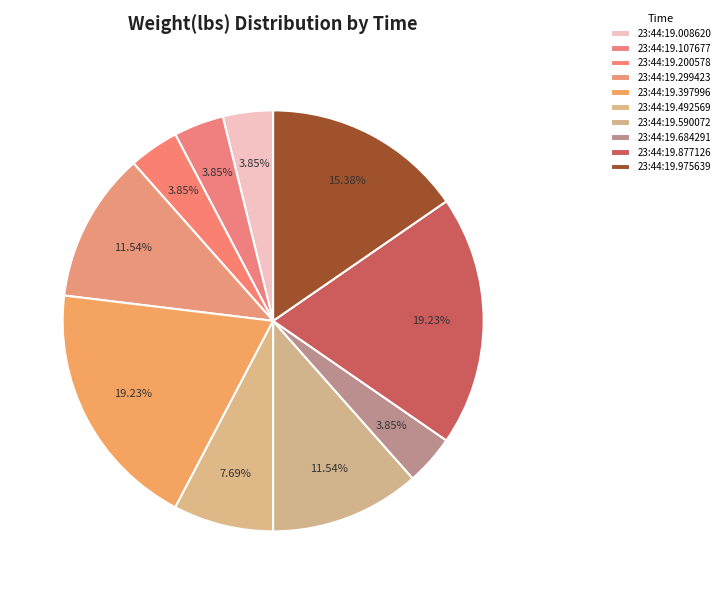

What percentage is the 23:44:19.200578 slice, to the nearest percent?

4%